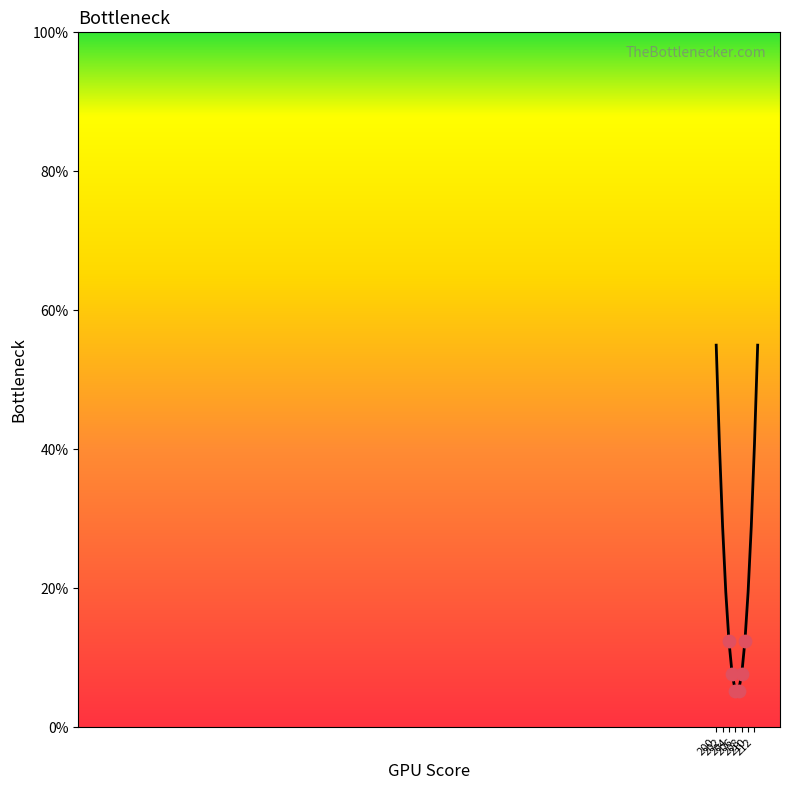

What is the difference between the maximum and minimum values?

49.7